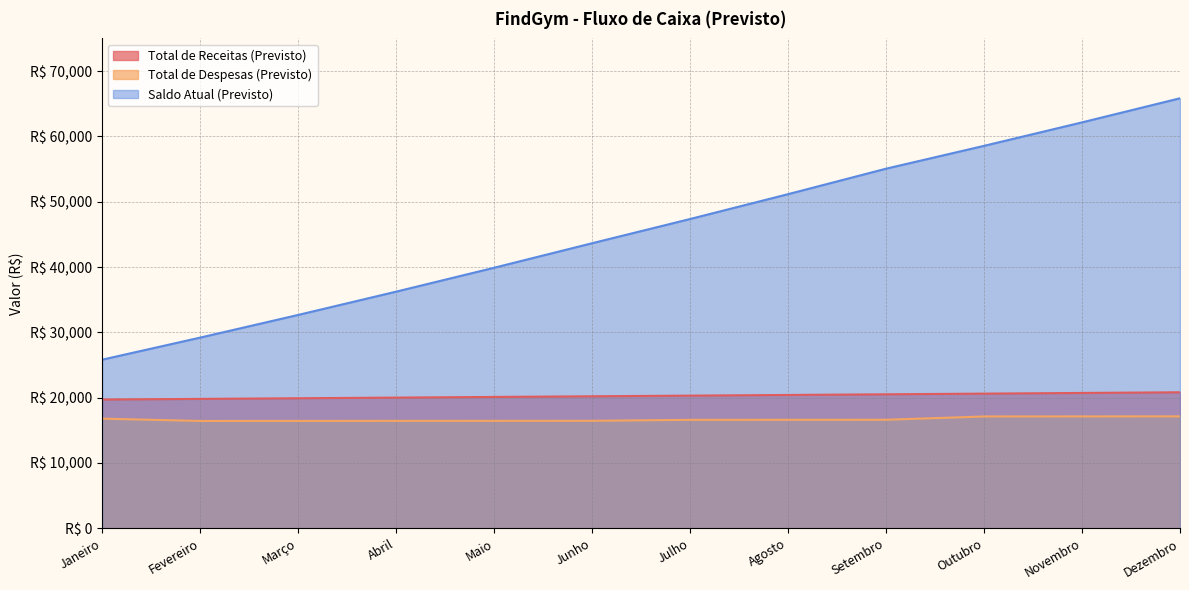

How many data points in Total de Receitas (Previsto) are above 20315?

6